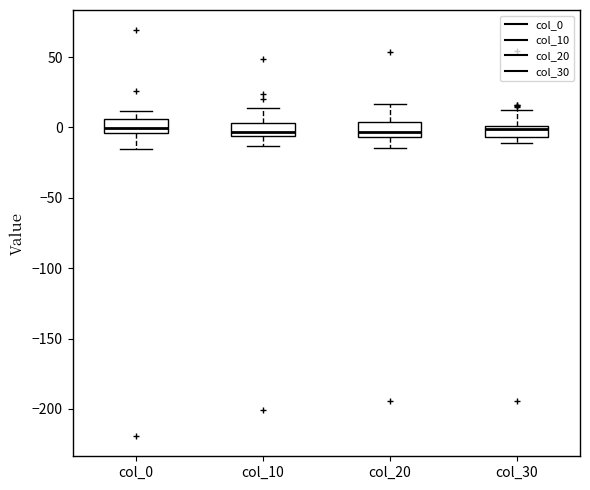

Reading left to right, transcribe this box plot: for each box, give where its median line is, the range the box spans, and where its two whiskers end, as read against the y-axis. The values are not printed on the chart, so give them approximately, as read against the axis.

col_0: median 0, box -5 to 5, whiskers -15 to 10
col_10: median -5 (just above the box's lower edge), box -5 to 5, whiskers -15 to 15
col_20: median -5 (just above the box's lower edge), box -5 to 5, whiskers -15 to 15
col_30: median 0 (just below the box's upper edge), box -5 to 0, whiskers -10 to 10